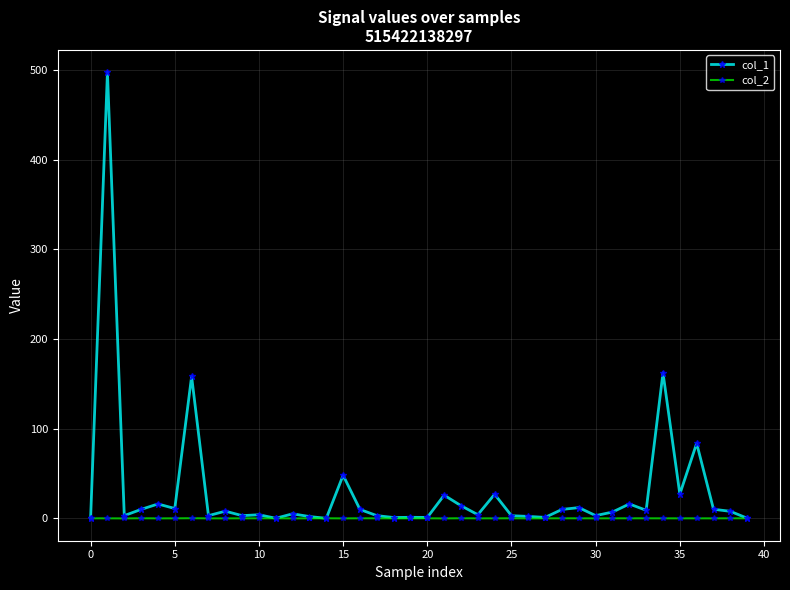

At how many categories does at least one series exceed 119?

3